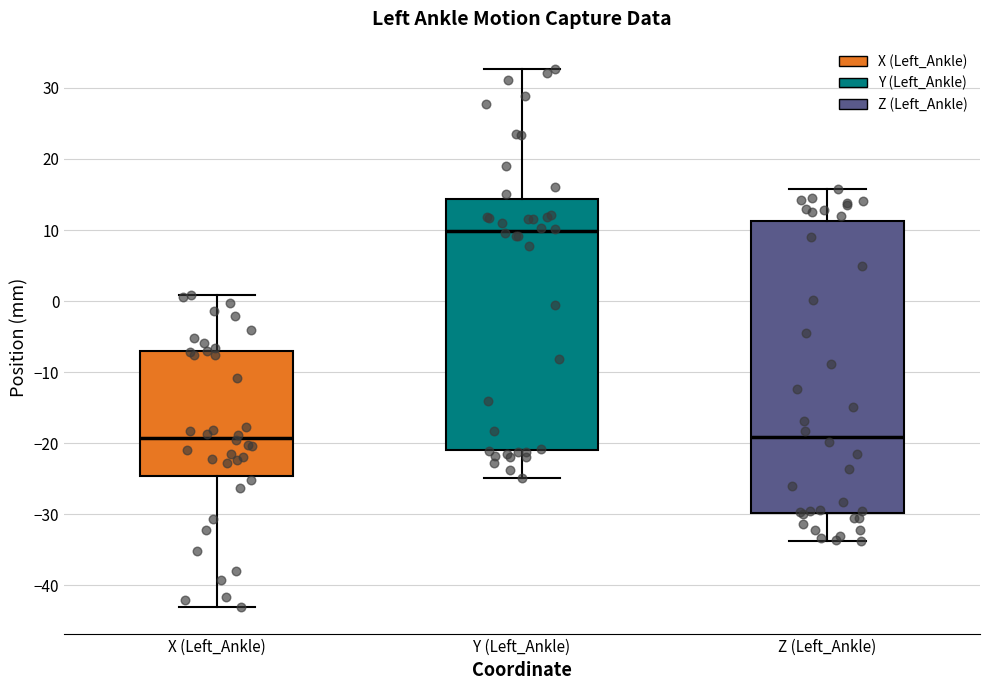

Where does the upper whisker of the box for Z (Left_Ankle) end on the y-axis? The values are not printed on the chart, so give them approximately, as read against the axis.

16